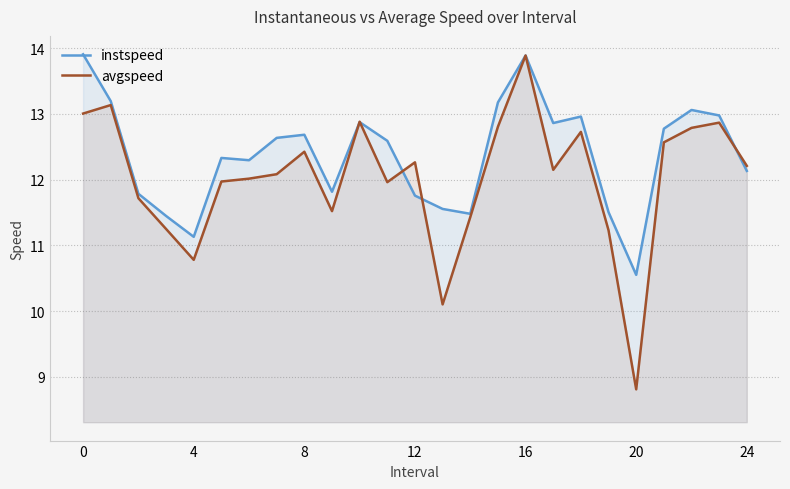

Where does the instspeed series first go above 12?

0